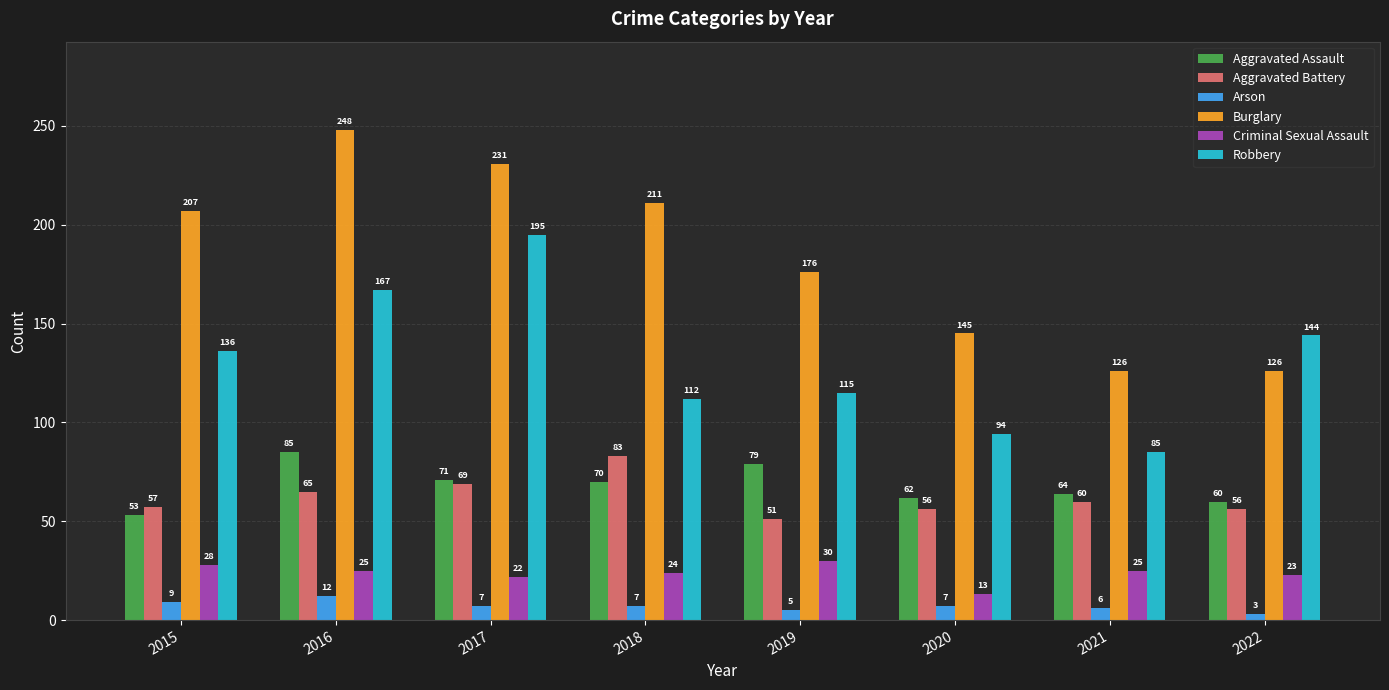

At which category is the sum across all series the highest?

2016